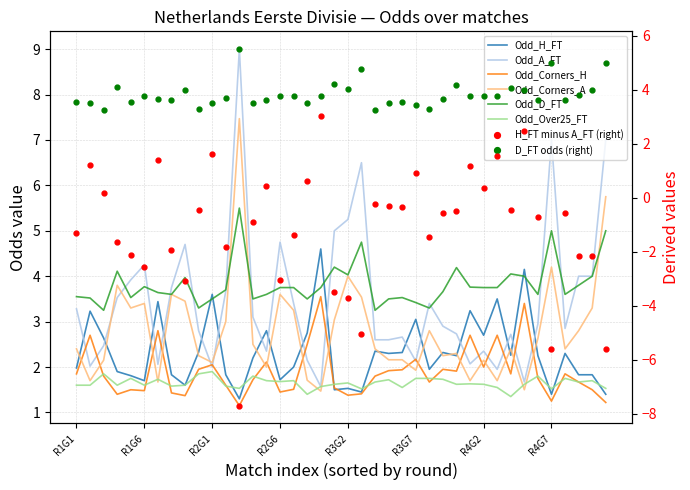

At which category is the sum across all series the highest?

12